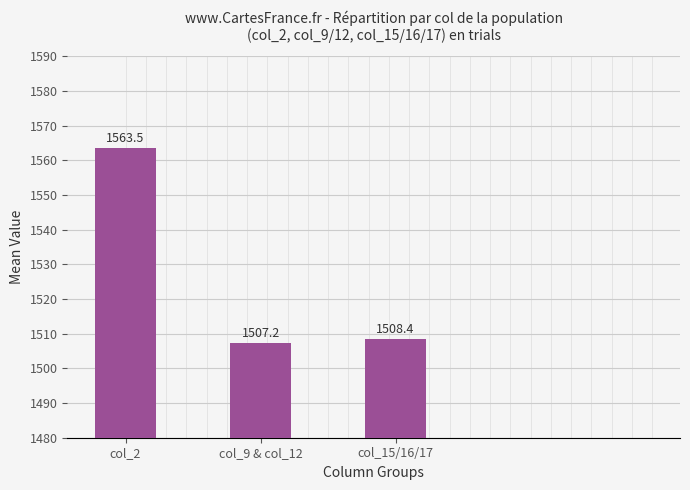

Is it true that the value at col_15/16/17 is 1508.4?

True